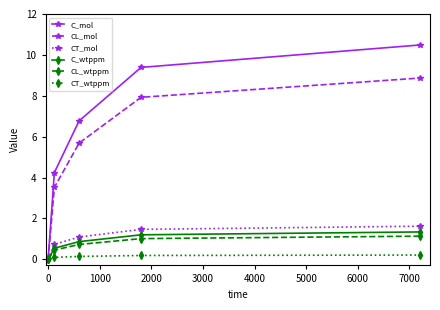

What is the difference between the maximum and second lowest values in the CL_mol series?

5.4